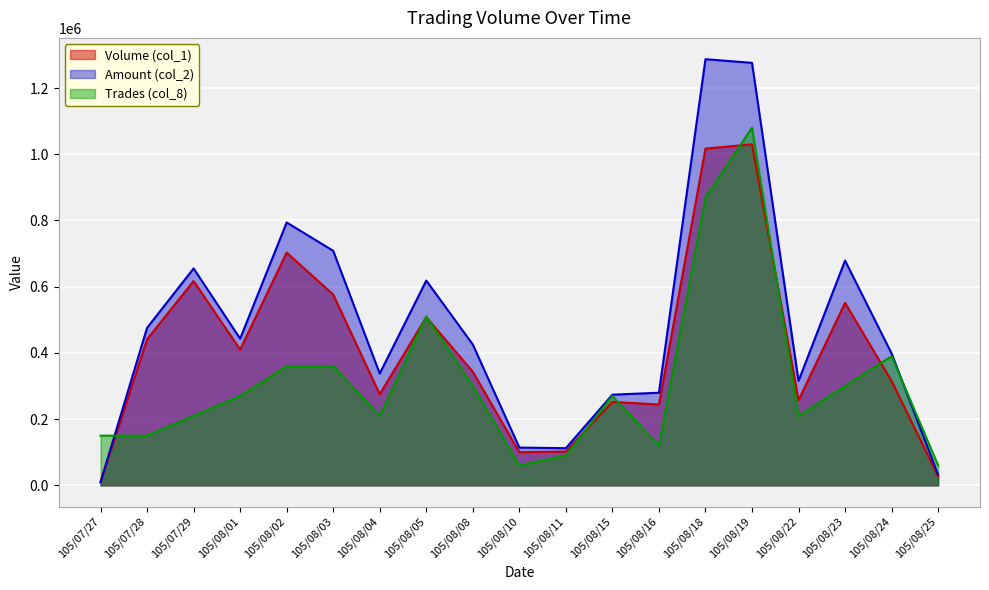

The Volume (col_1) series shows 68375 at 105/08/24. True or false?

False